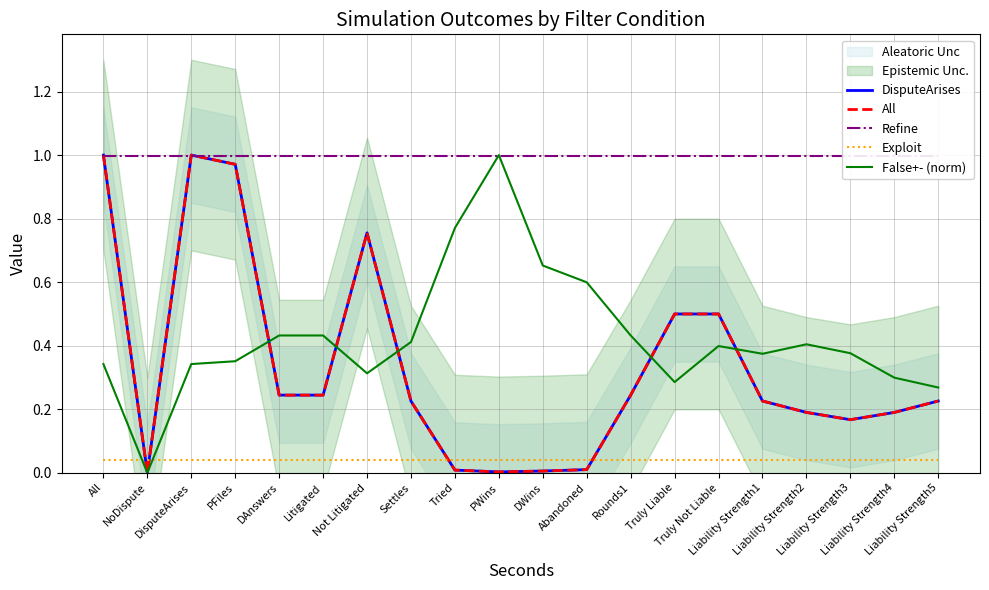

Where is the first local minimum for False+- (norm)?

NoDispute